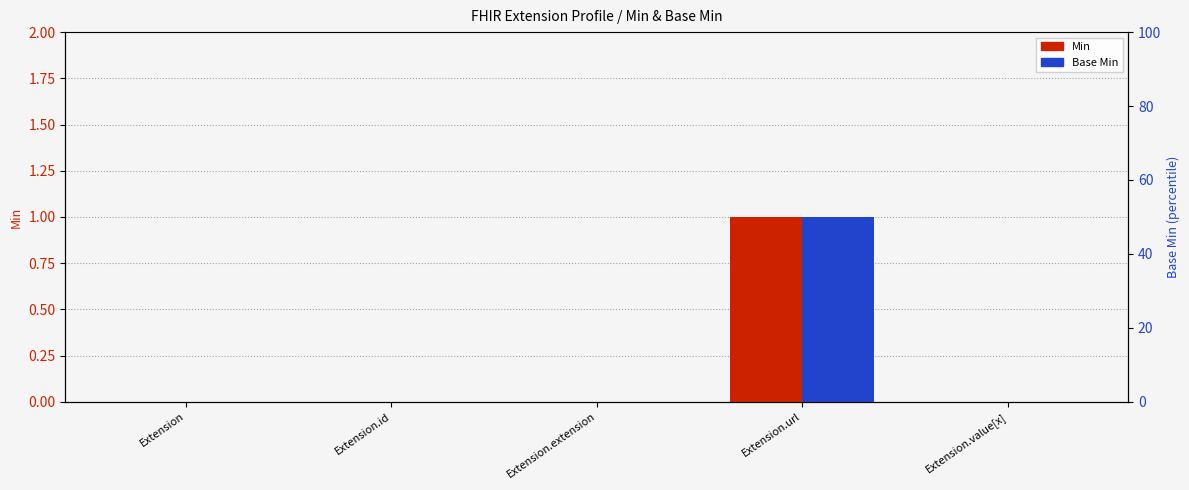

The Base Min series shows 1 at Extension.url. True or false?

True